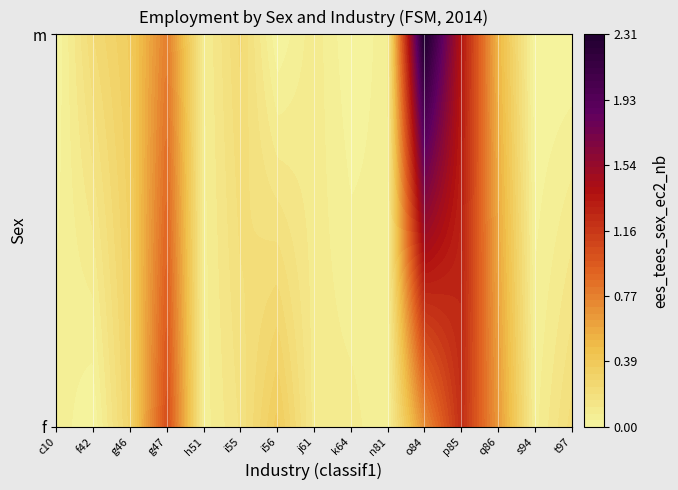

True or false: sex_m has a value of -1.3 at ec2_isic4_k64.

False